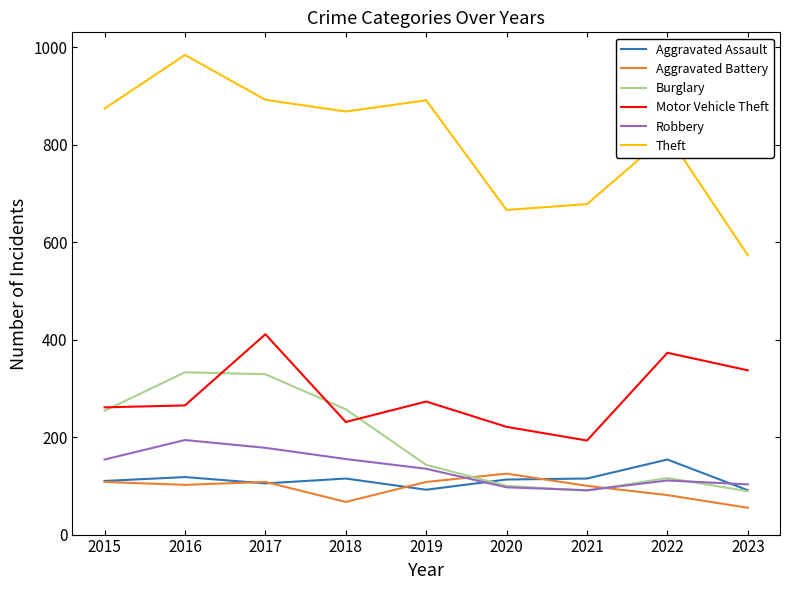

What is the difference between the Robbery values at 2020 and 2021?

6